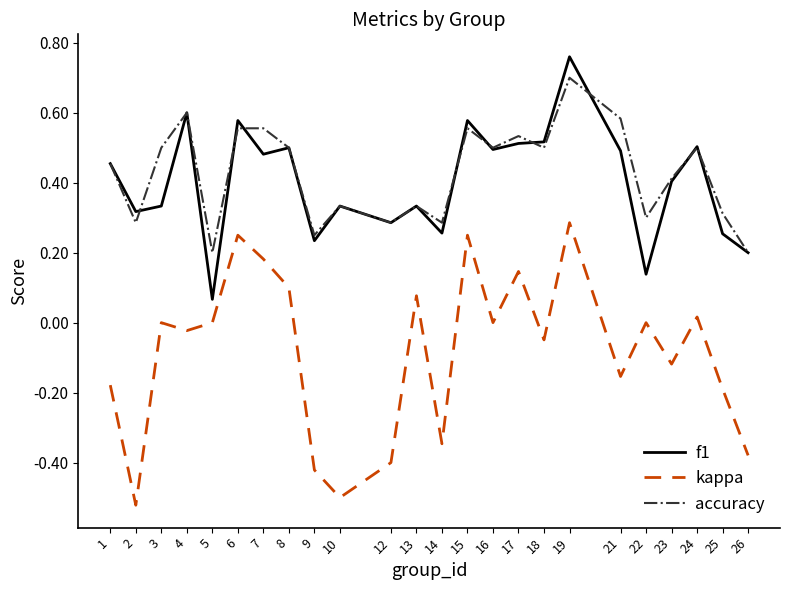

True or false: accuracy and kappa intersect in this chart.

False